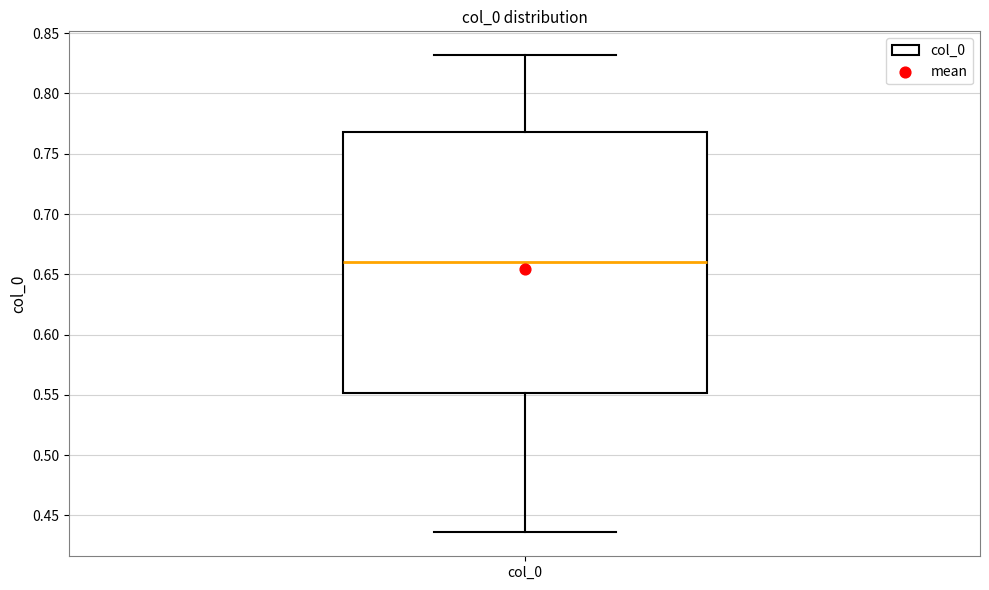

Where does the upper whisker of the box for col_0 end on the y-axis? The values are not printed on the chart, so give them approximately, as read against the axis.

0.830